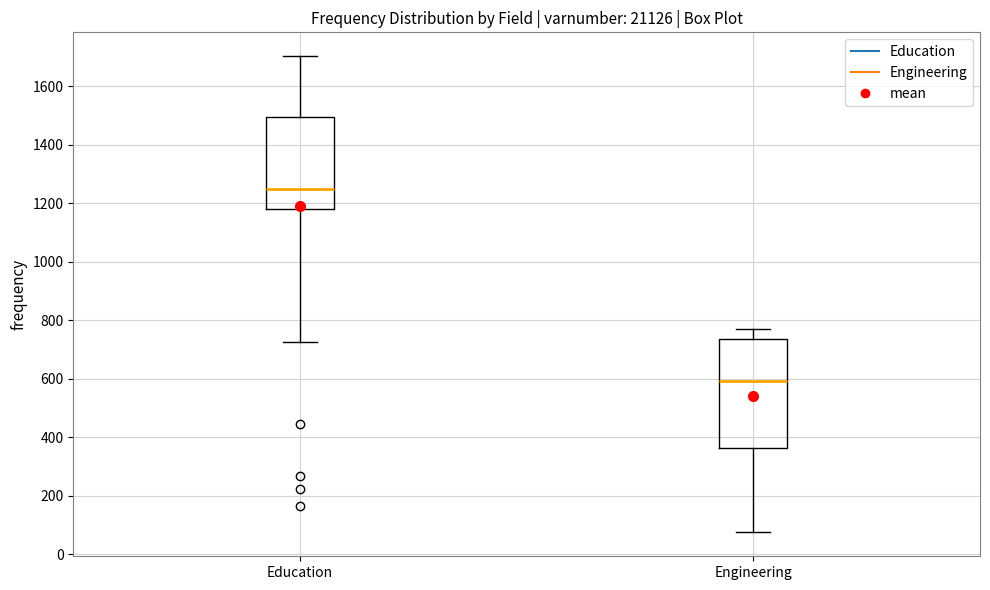

Which box's median line is the lowest?

Engineering